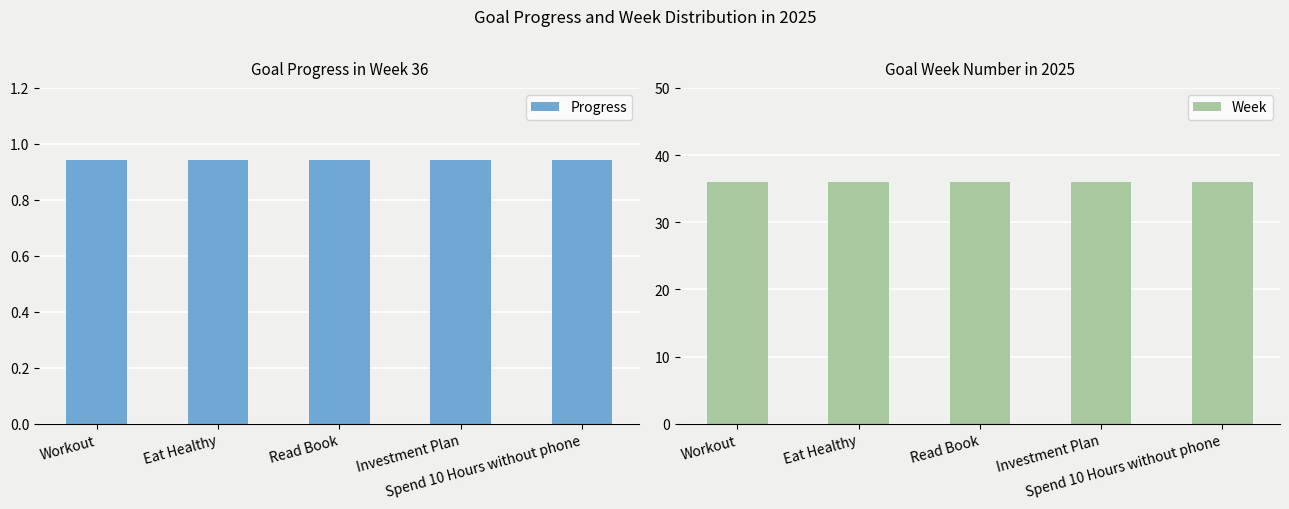

Is the value of Progress at Investment Plan greater than the value of Week at Eat Healthy?

No